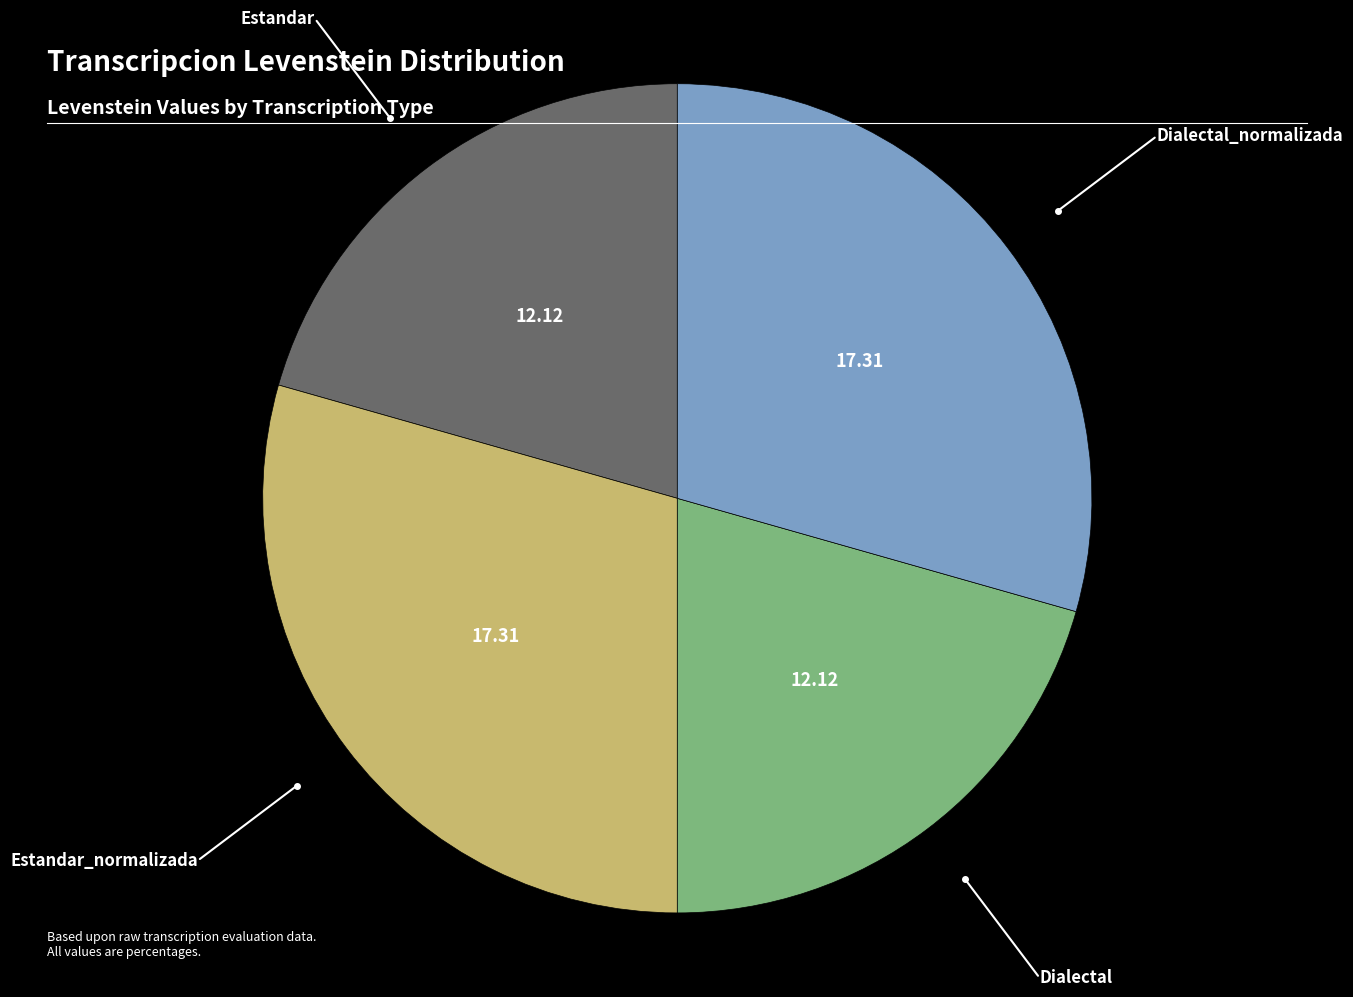

Is there a majority slice in this chart?

No